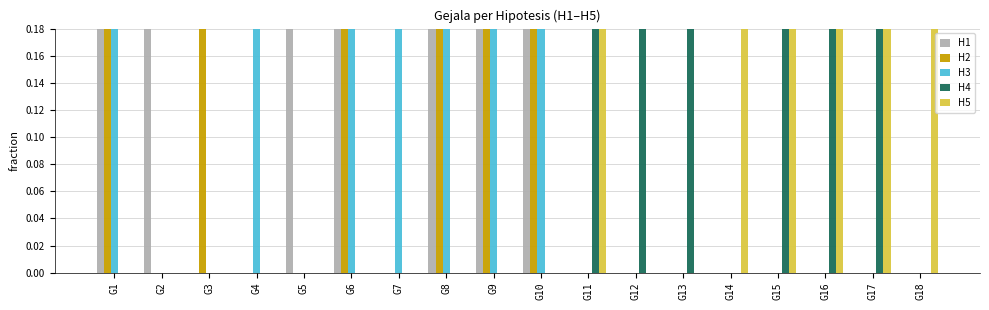

Which category has the highest value in the H3 series?

G4